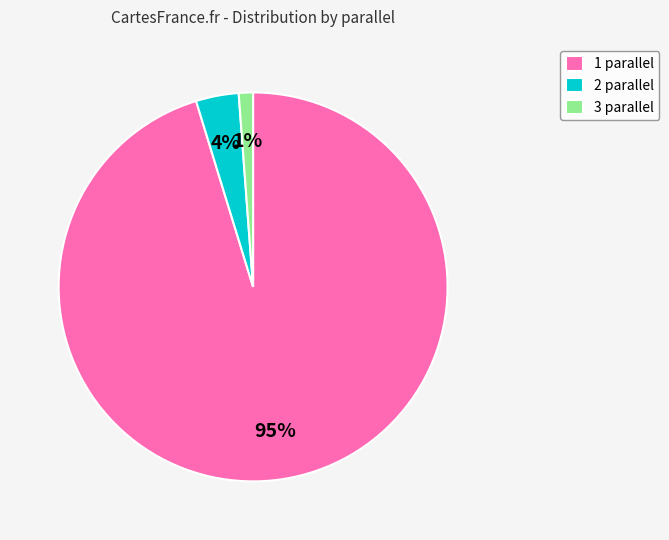

Does 1 parallel account for over 50% of the chart?

Yes